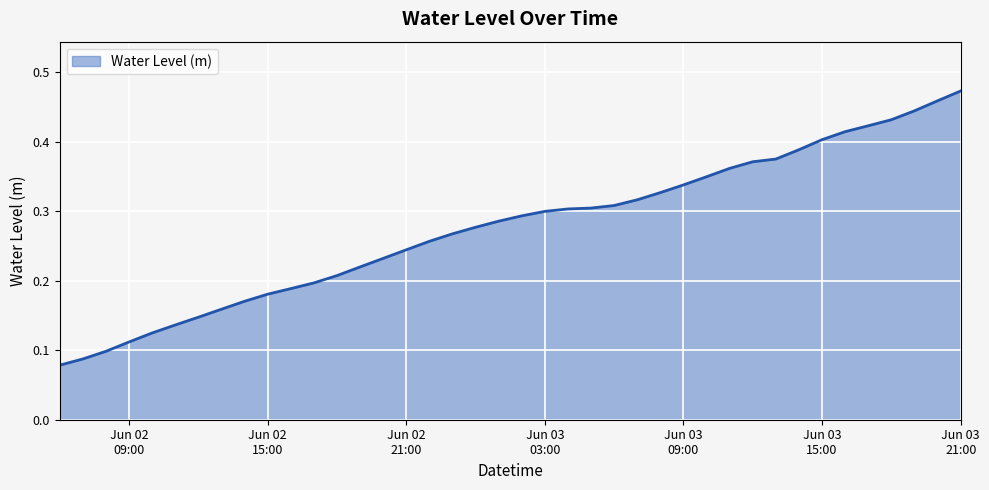

Does the chart display data point markers on the line(s)?

No